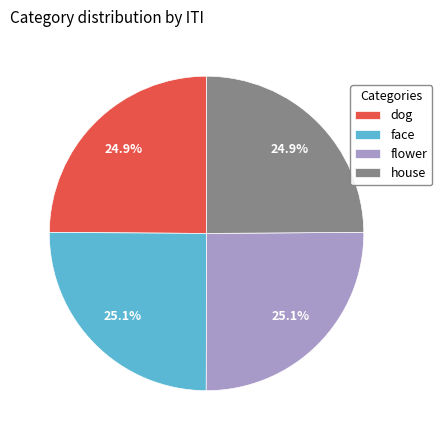

Does face account for over 50% of the chart?

No